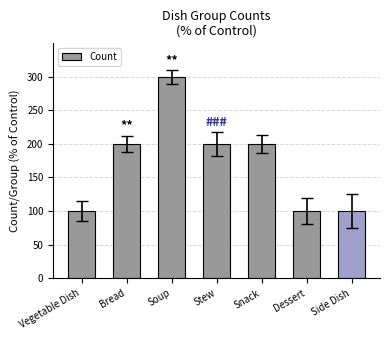

Reading left to right, what are all the values shown in this chart?

Vegetable Dish=100	Bread=200	Soup=300	Stew=200	Snack=200	Dessert=100	Side Dish=100